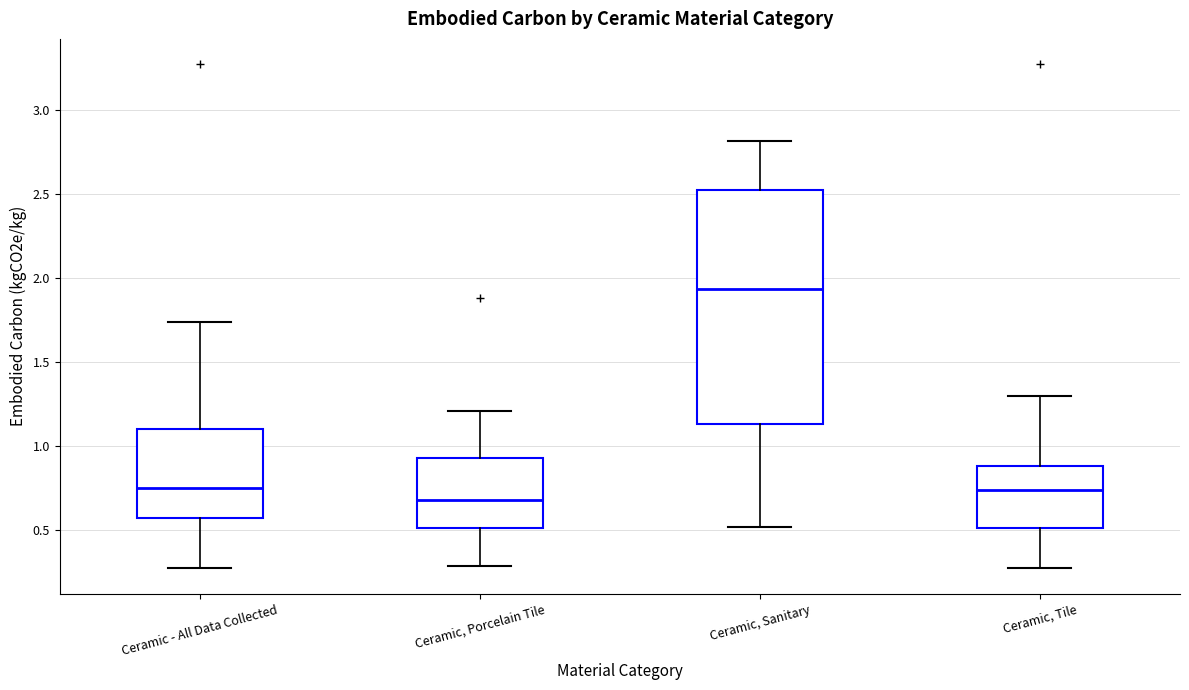

Which box has the highest median line?

Ceramic, Sanitary